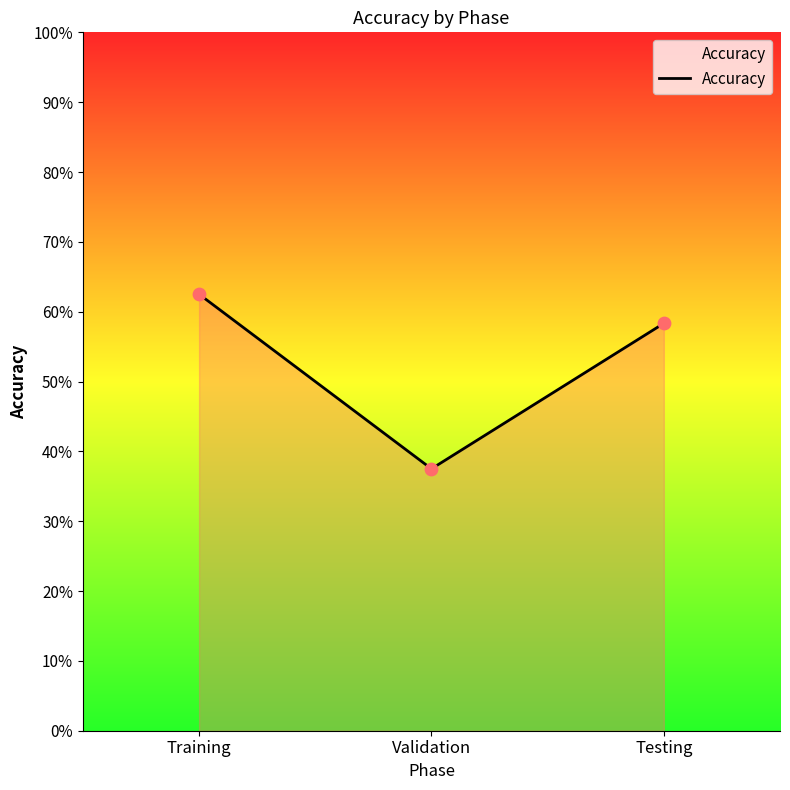

Between Testing and Validation, which is larger?

Testing